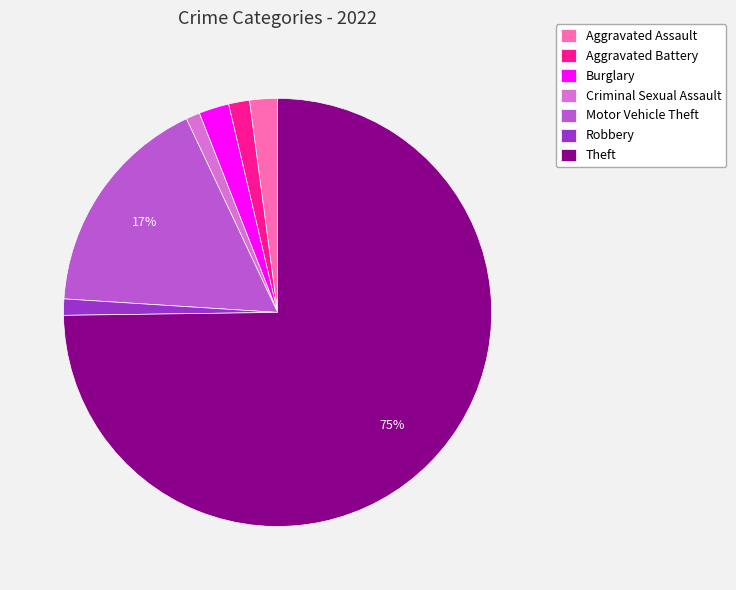

What is the majority slice?

Theft